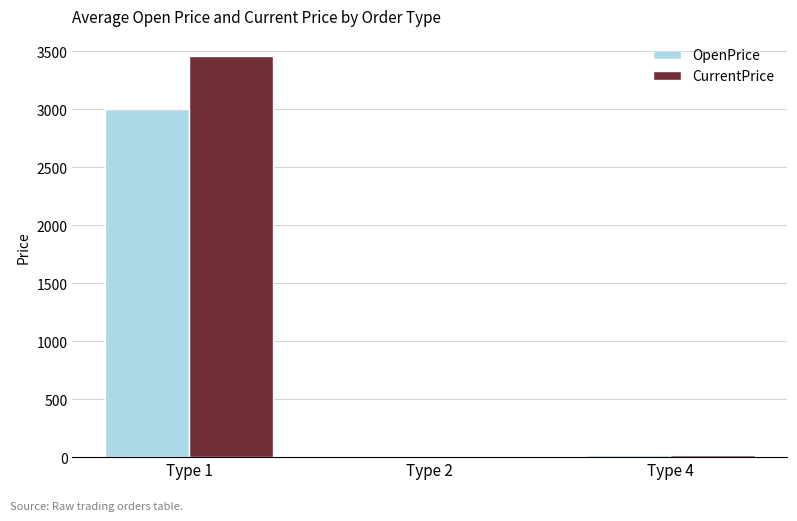

What is the spread (max minus min) of values at Type 2?

4.6